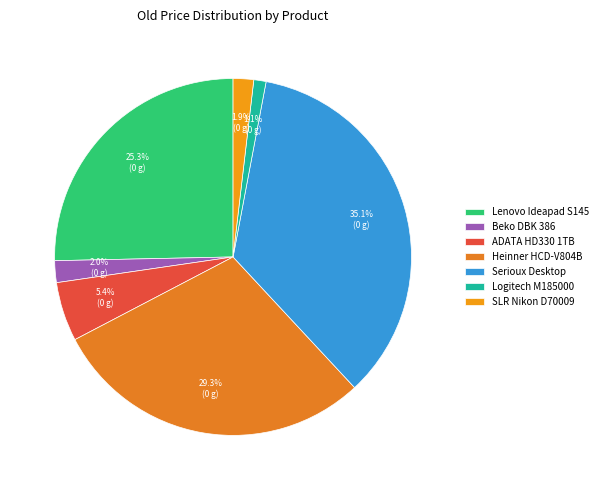

How many slices are in this pie chart?

7